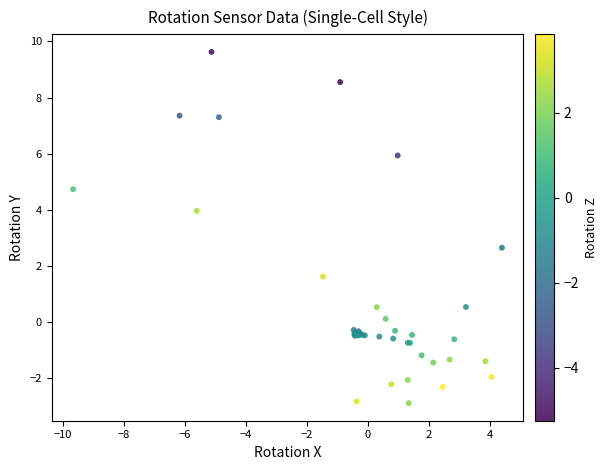

What Y value in the scatter plot is closest to 3?

2.7